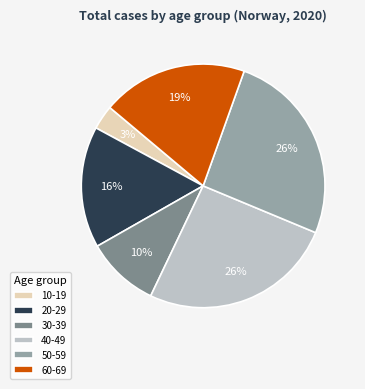

Does 40-49 represent more than half of the total?

No